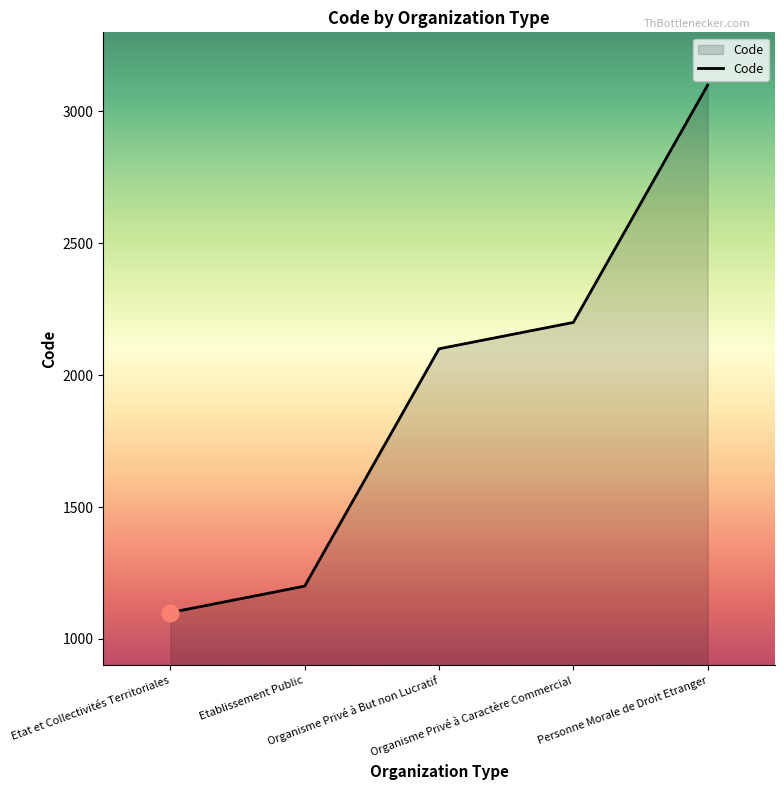

What is the change in value from Etat et Collectivités Territoriales to Organisme Privé à Caractère Commercial?

+1100